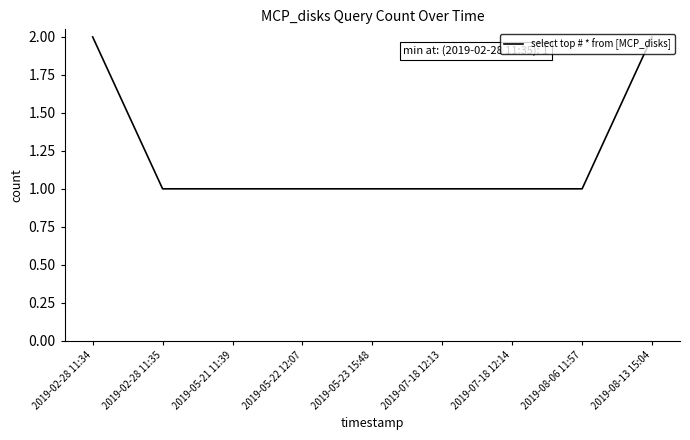

Approximately how many times larger is the value at 2019-08-13 15:04 compared to 2019-08-06 11:57?

2.0